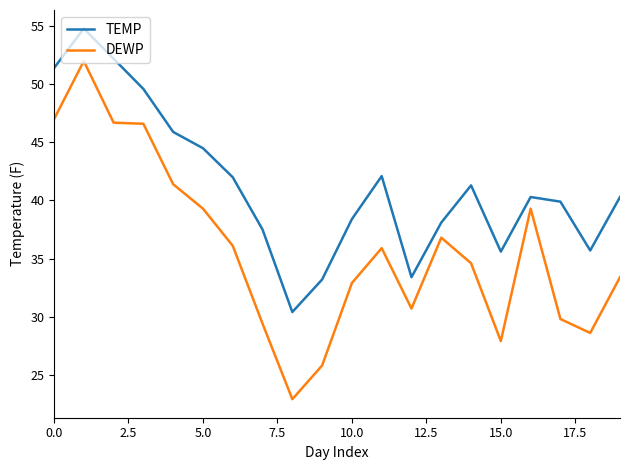

True or false: TEMP and DEWP cross at least once.

False